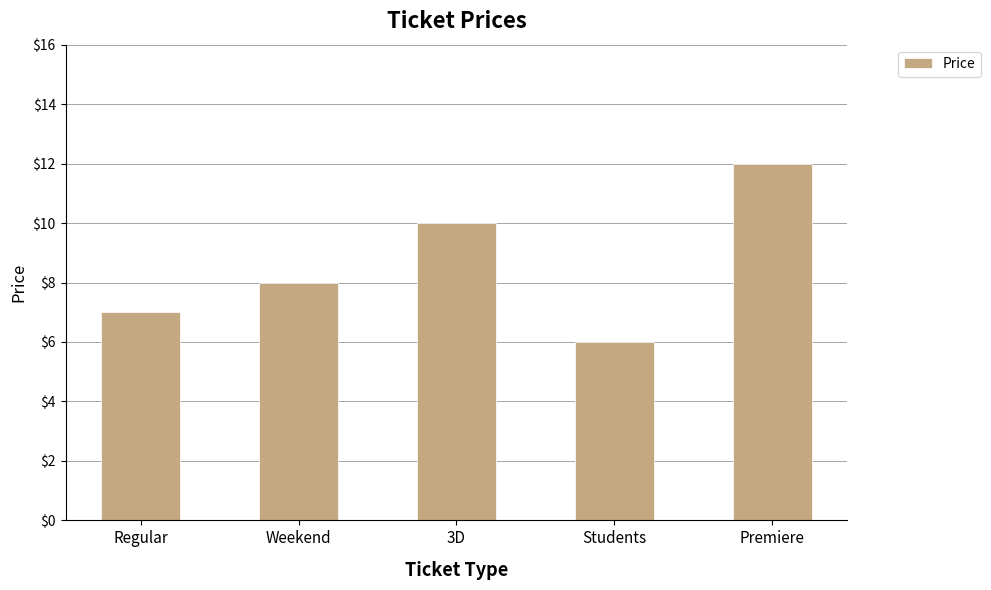

Count the values in the range 7 to 10.

3